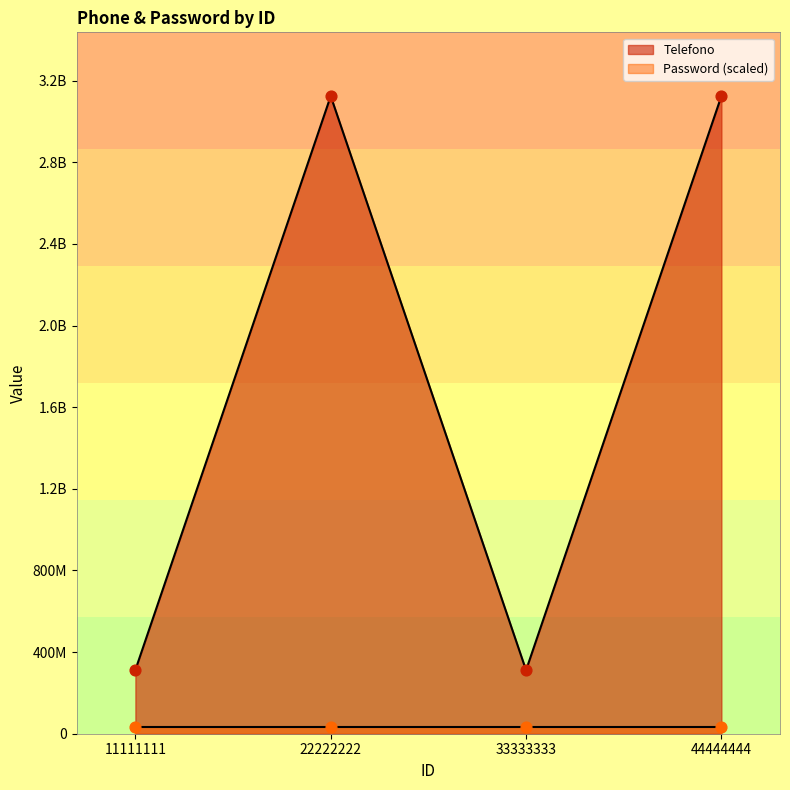

What is the ratio of the value at 33333333 to the value at 44444444?

0.1